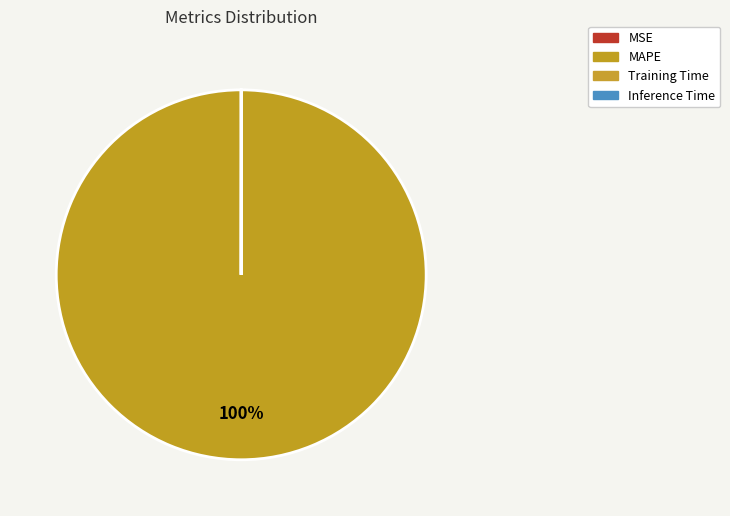

How many slices are in this pie chart?

4